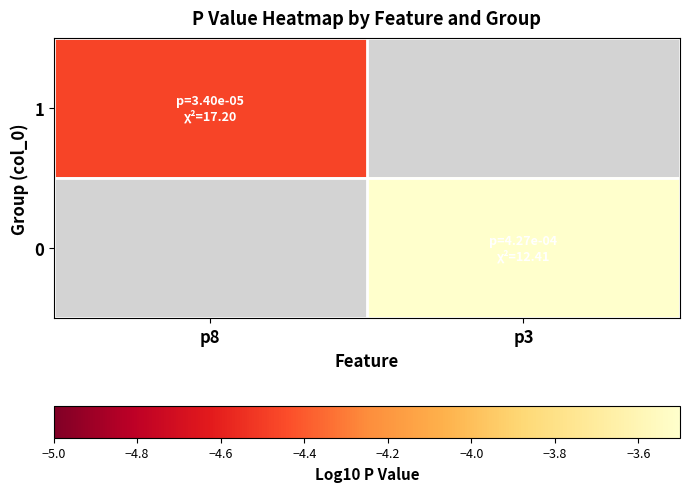

Rank the categories by 0 value from highest to lowest.

p8, p3